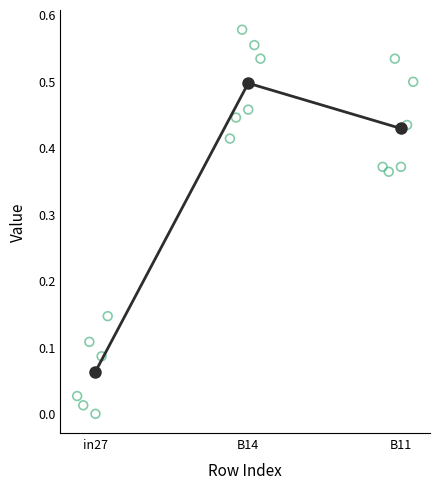

What is the total value across all series at B14?

3.0